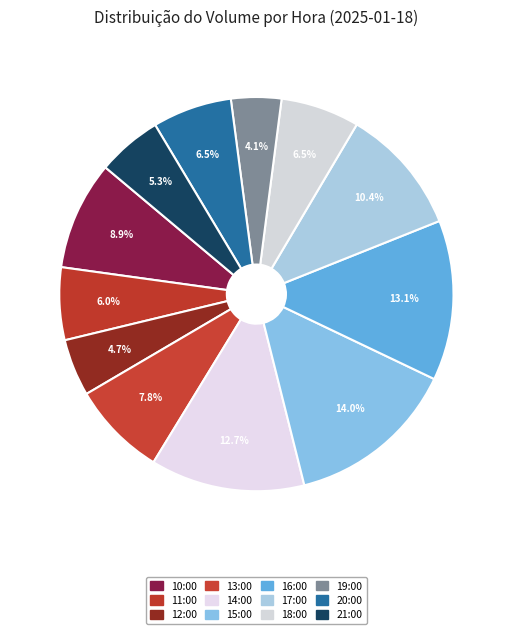

How many slices are in this pie chart?

12